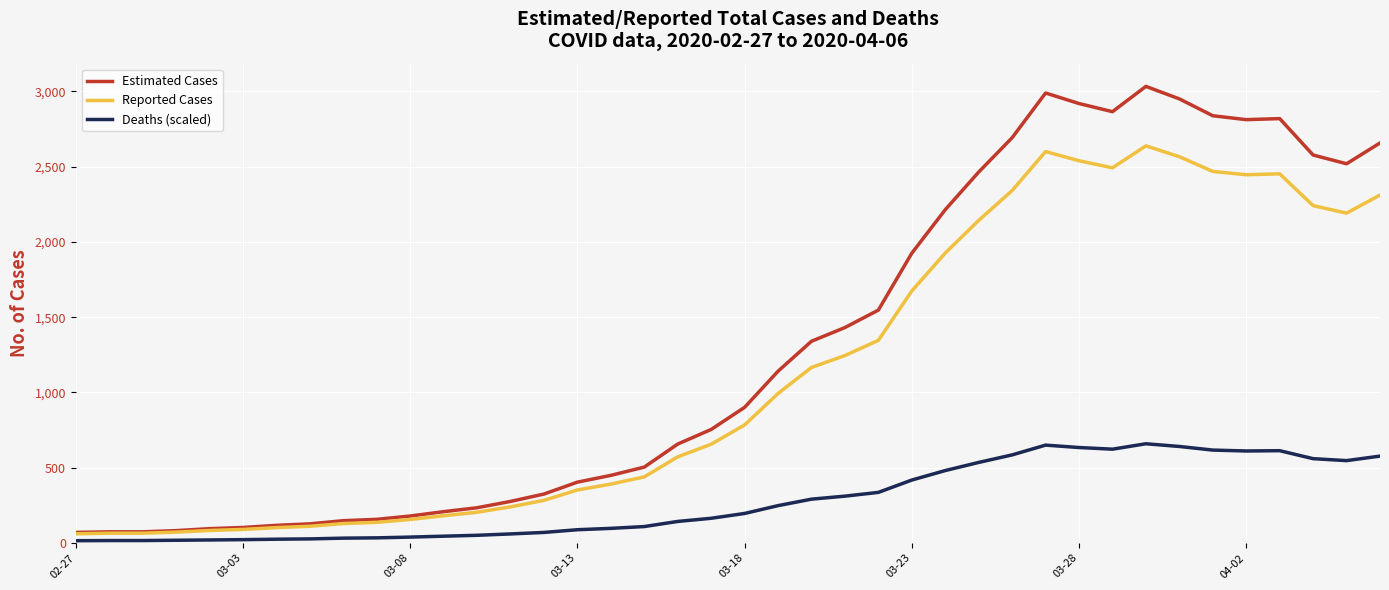

True or false: Deaths (scaled) and Reported Cases intersect in this chart.

False